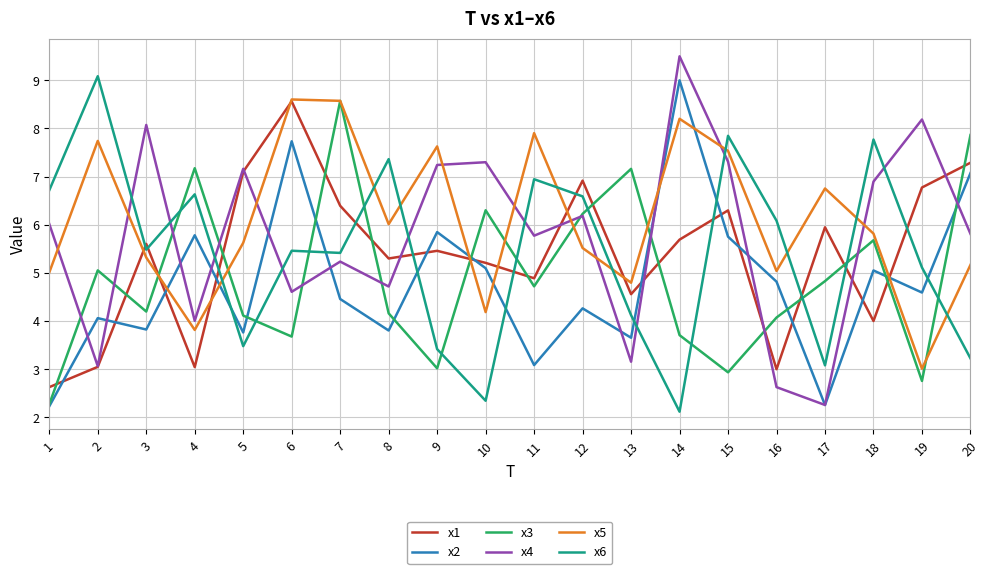

The value of x4 at 5 is 12.7. True or false?

False